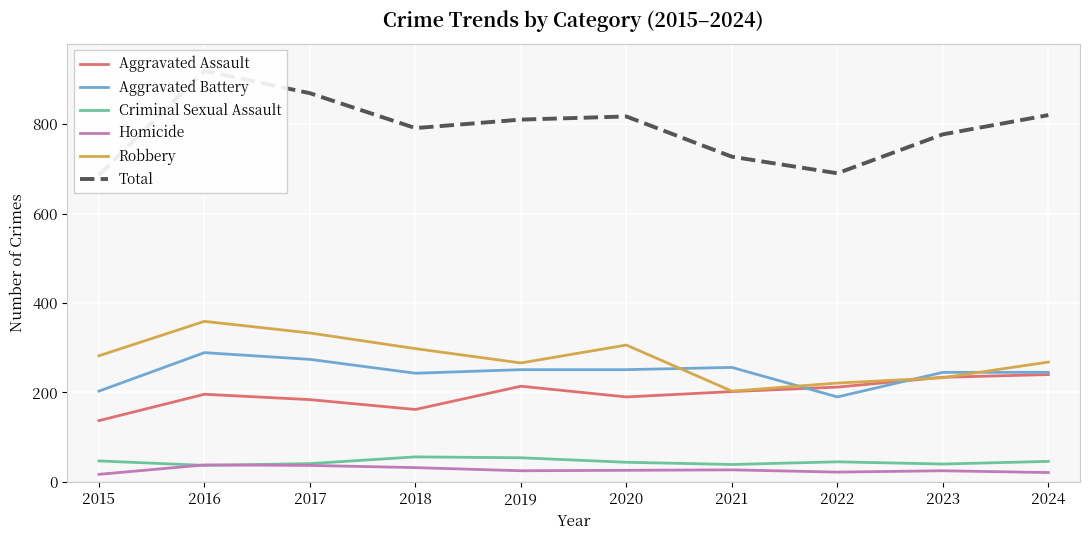

Where does the Homicide series first go above 26?

2016